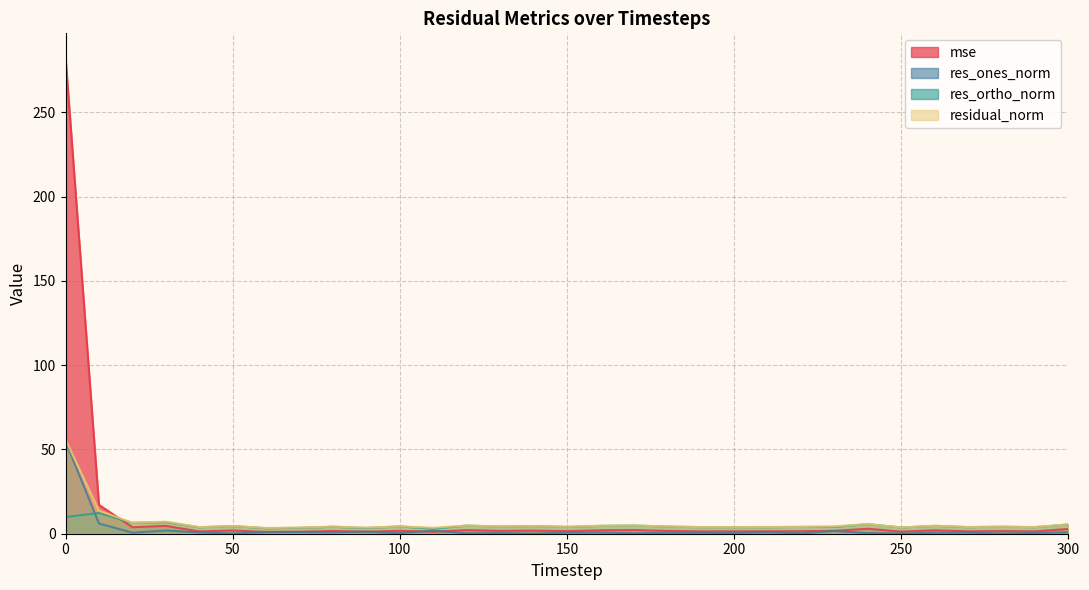

What is the difference between the highest and lowest values at 90?

2.4